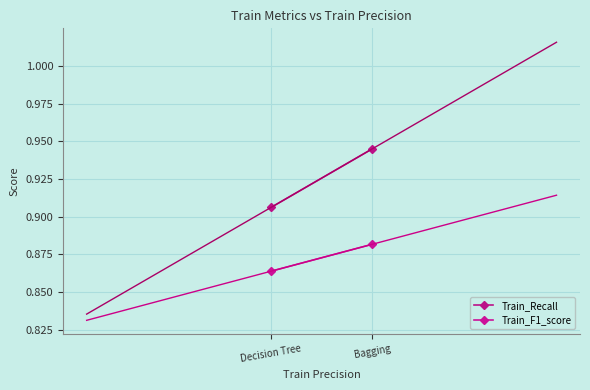

How many Train_F1_score values are between 0 and 1?

2